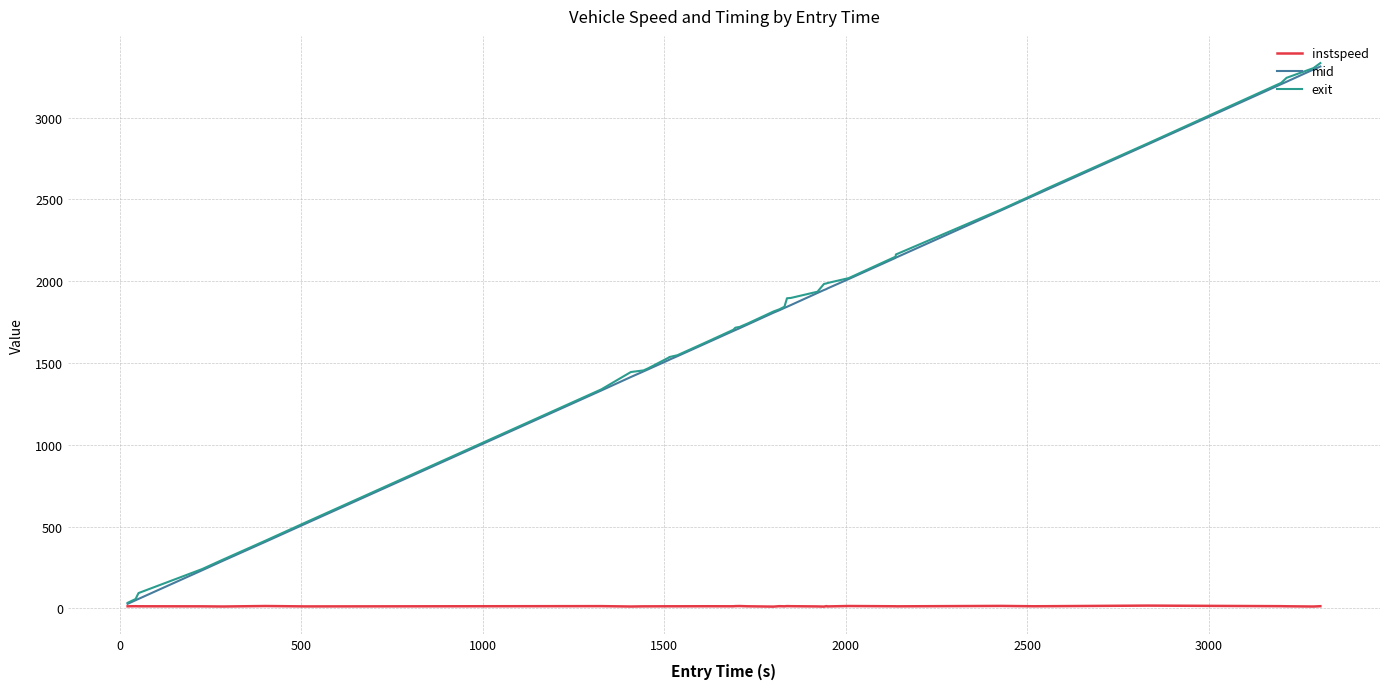

What is the greatest value displayed?

3333.4